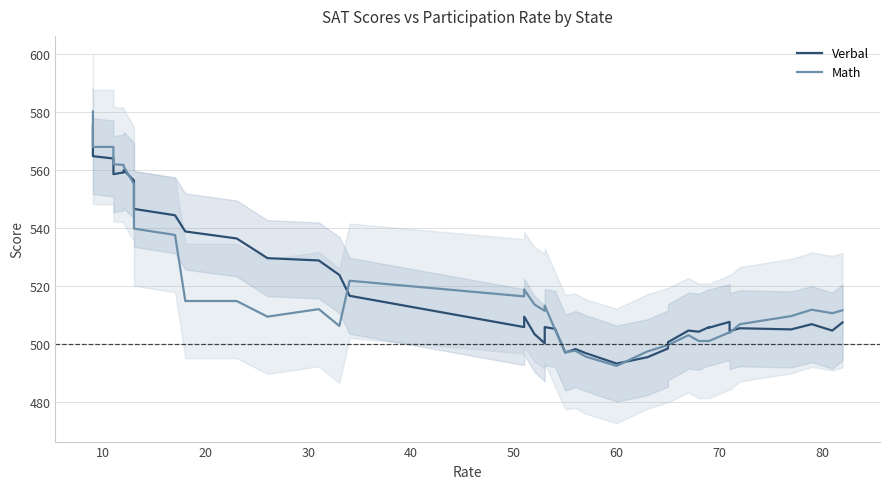

How many values in the Verbal series are below 506?

20